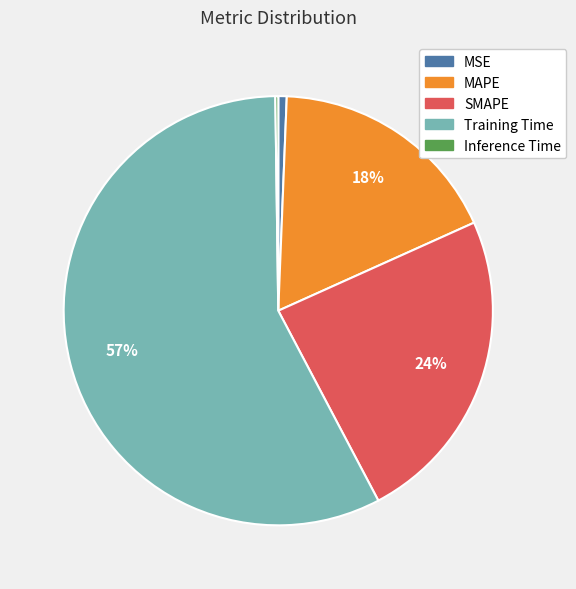

Which slice is the largest?

Training Time